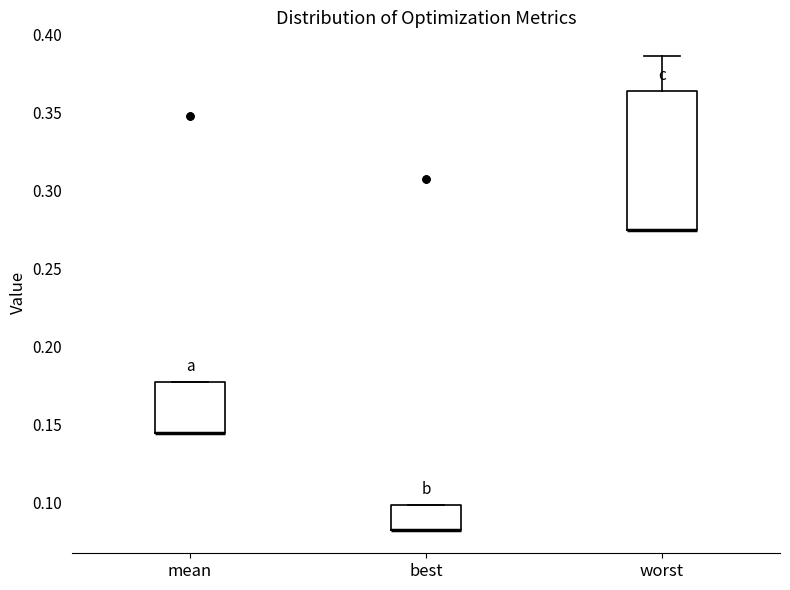

Reading left to right, read every box against the y-axis: the position of its median line, the range the box covers, and the ends of its whiskers. The values are not printed on the chart, so give them approximately, as read against the axis.

mean: median 0.145 (drawn on the box's lower edge), box 0.145 to 0.175, whiskers 0.145 to 0.175
best: median 0.085 (drawn on the box's lower edge), box 0.085 to 0.100, whiskers 0.085 to 0.100
worst: median 0.275 (drawn on the box's lower edge), box 0.275 to 0.365, whiskers 0.275 to 0.385